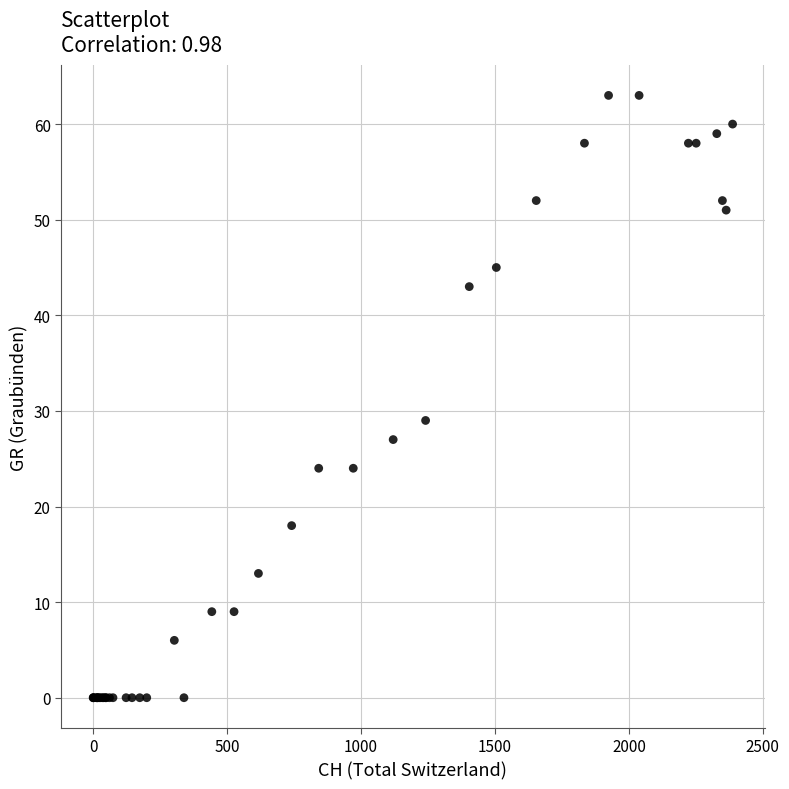

What Y value in the scatter plot is closest to 31?

29